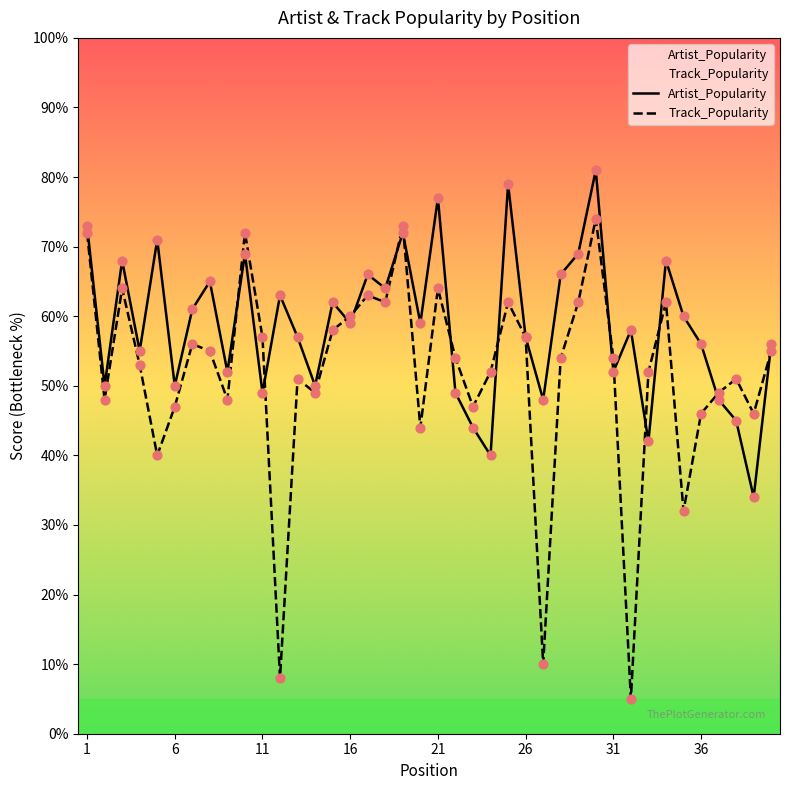

What are all the series names shown in the legend?

Artist_Popularity, Track_Popularity